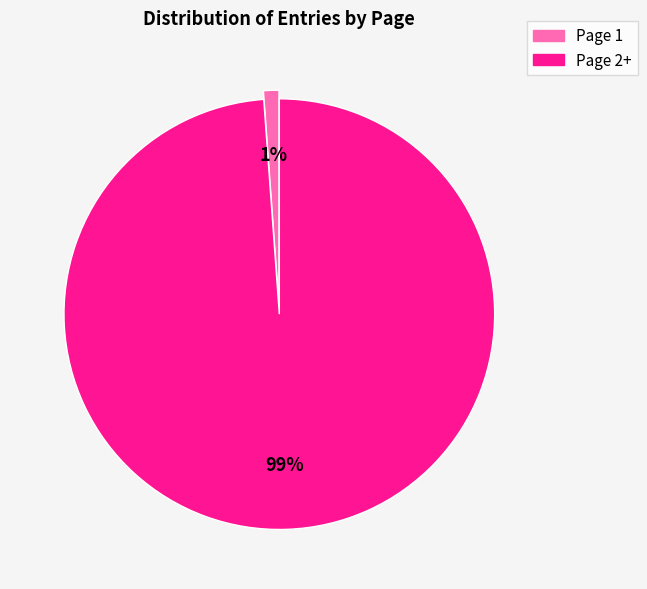

How many slices are in this pie chart?

2